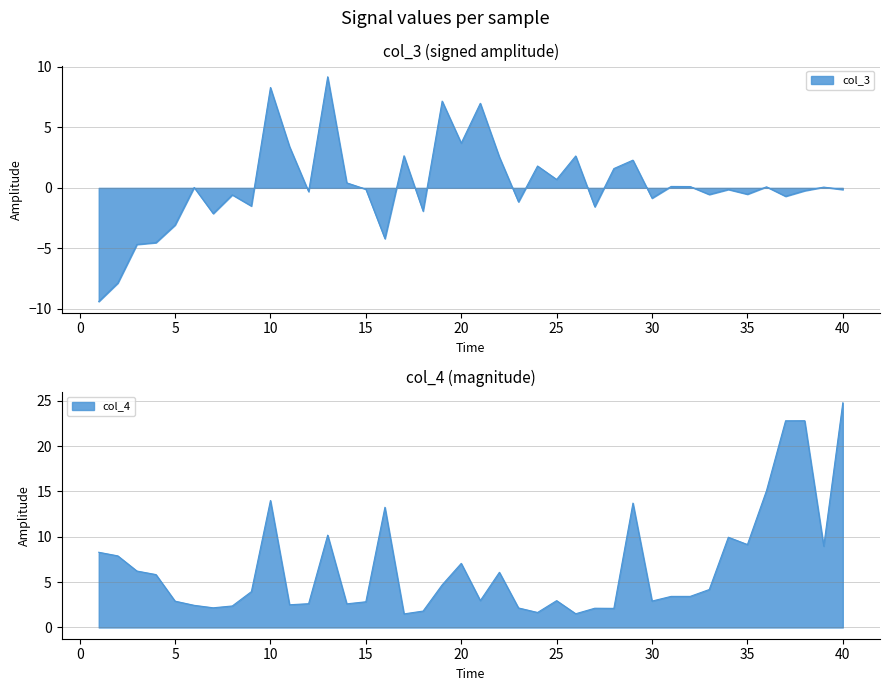

What is the sum of the col_3 values at 33 and 5?

-3.6